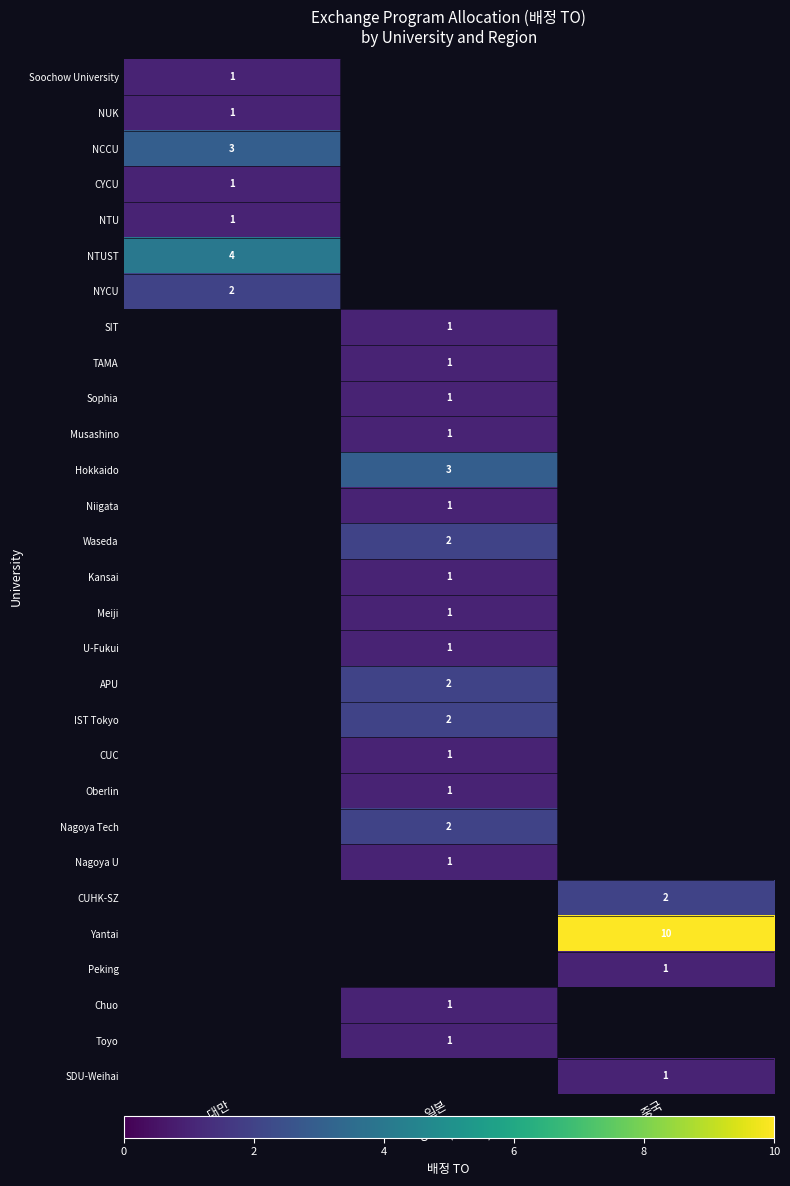

Between 중국 and 일본, which is larger?

일본